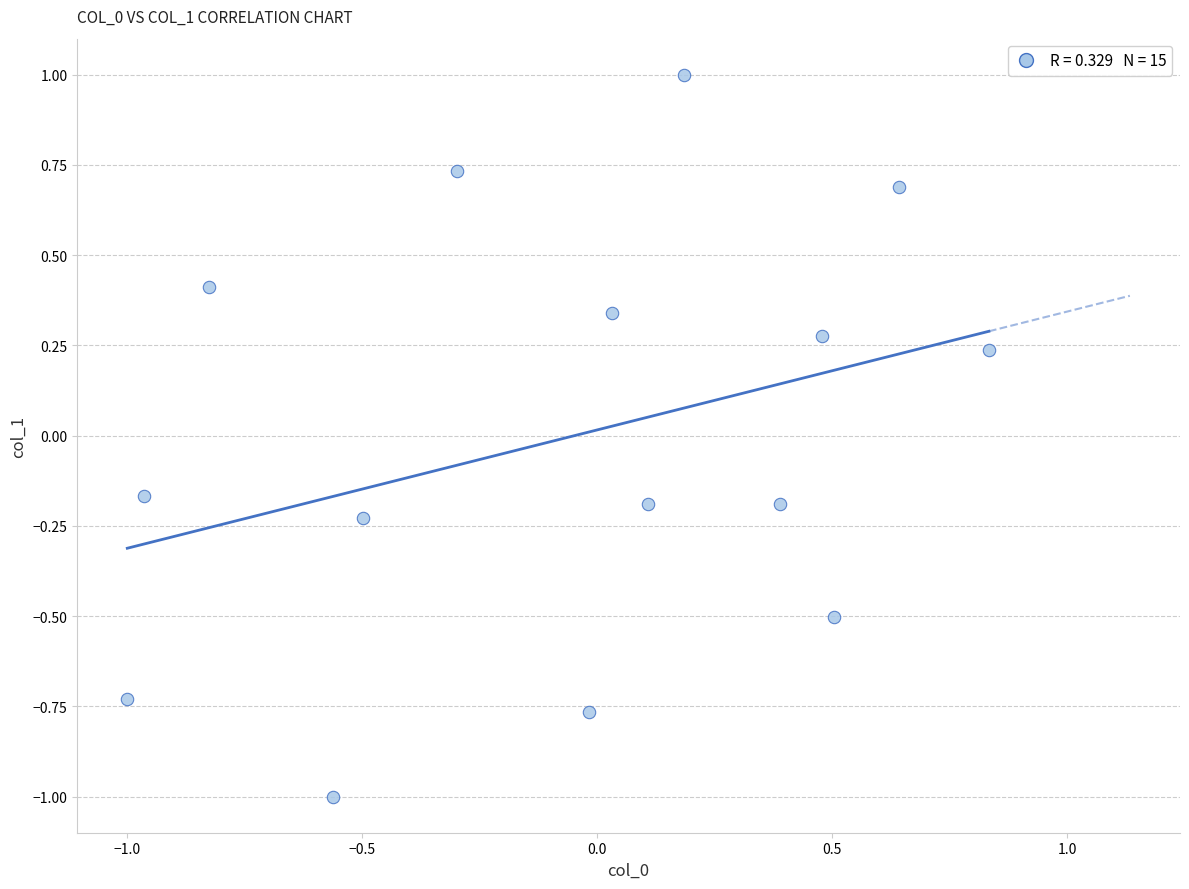

What is the range of Y values (max minus min)?

2.0